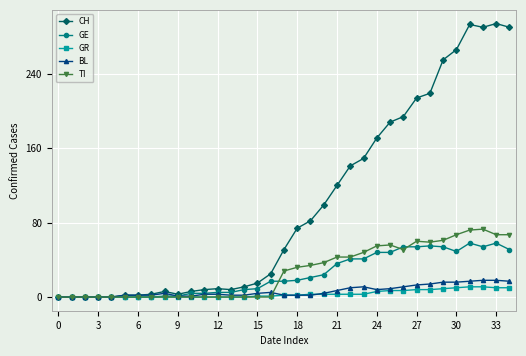

Which series has the largest total across all categories?

CH